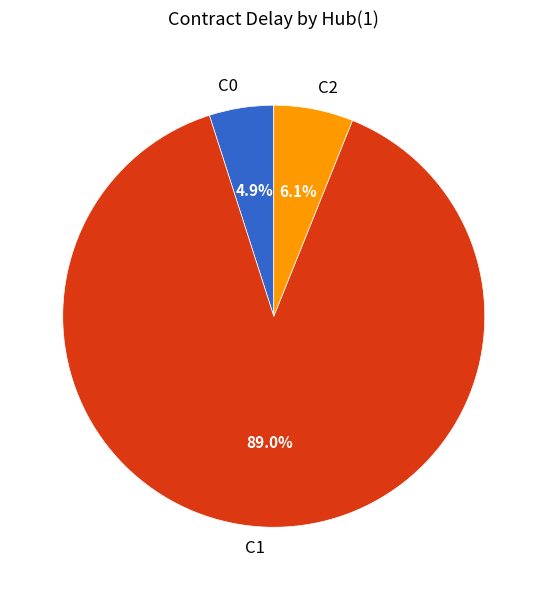

To the nearest percent, what is the difference between the largest and smallest slice percentages?

84%